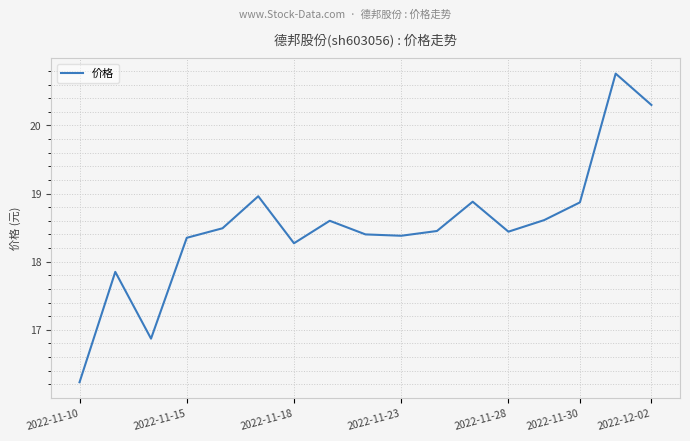

What is the difference between the maximum and minimum values?

4.5